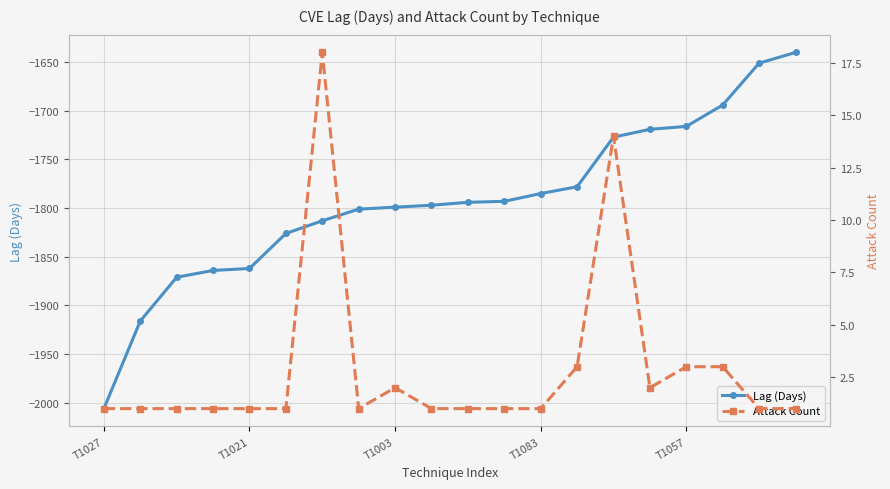

At which label does Lag (Days) reach its minimum?

T1027